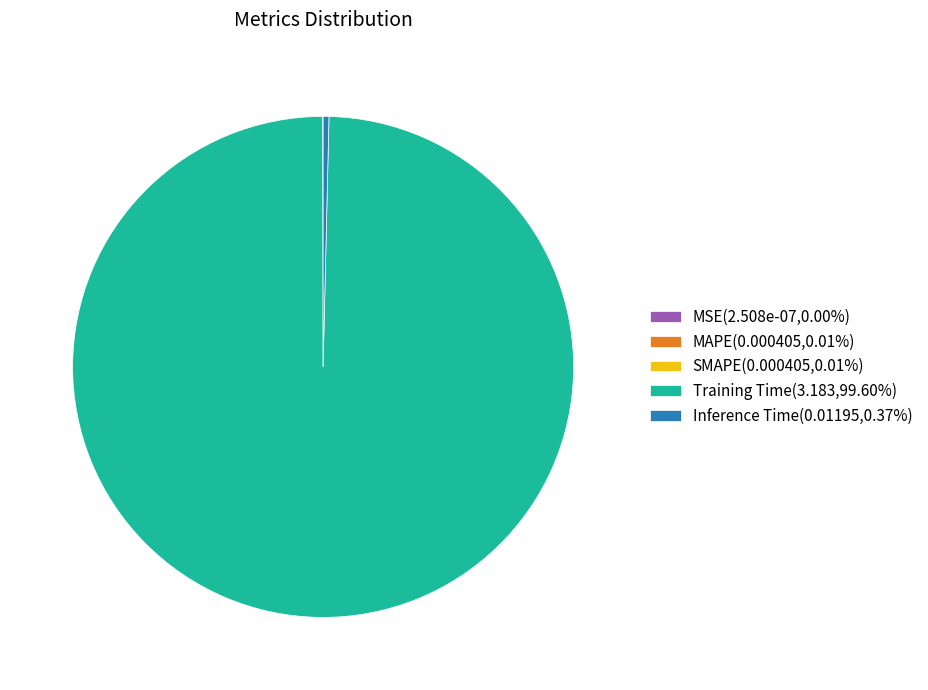

Is there a majority slice in this chart?

Yes